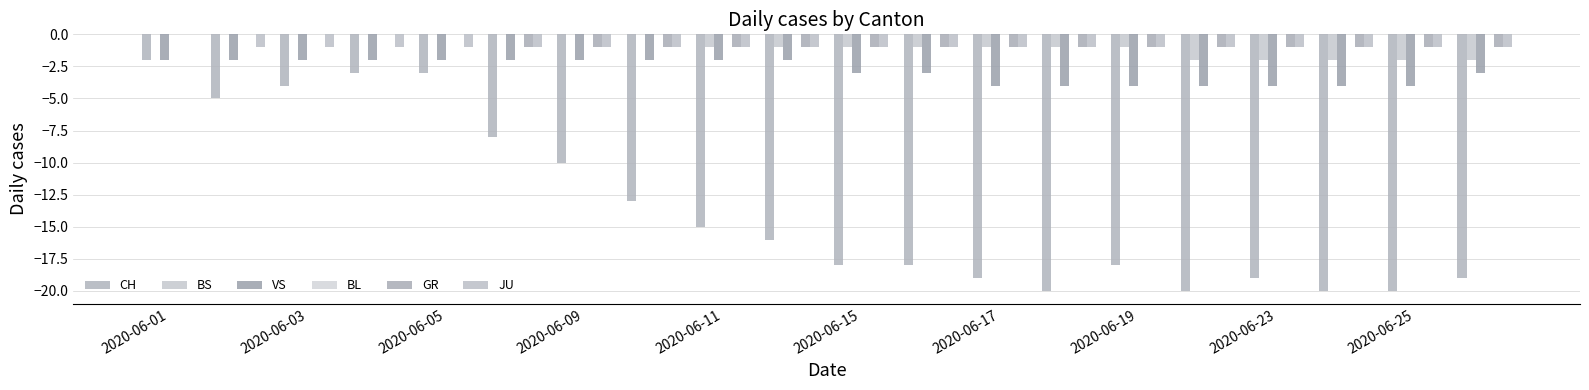

Which series has the largest total across all categories?

BL